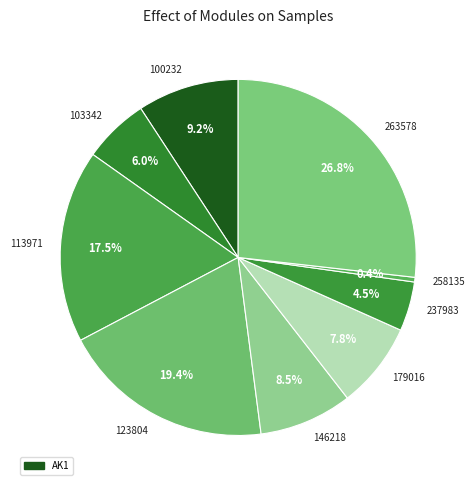

Which slice is the smallest?

258135